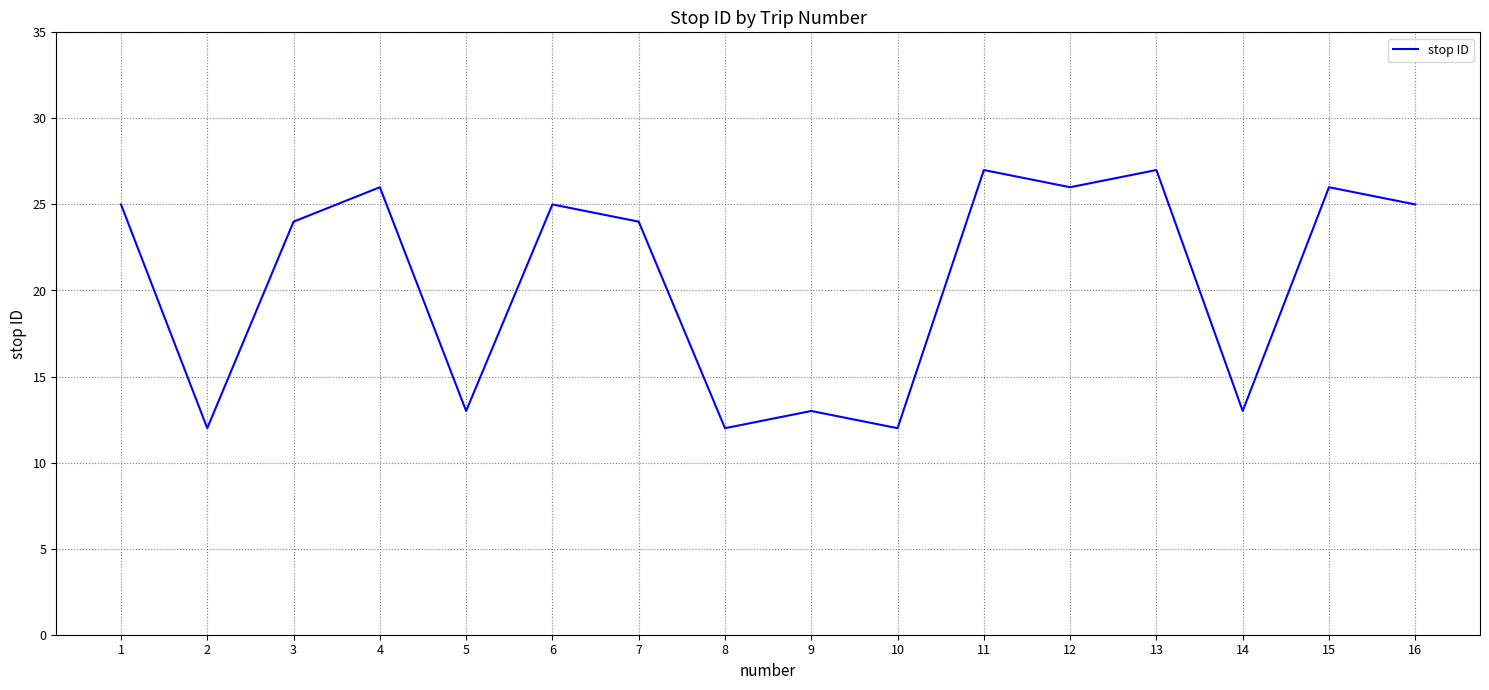

True or false: the data shows 24 at 3.

True